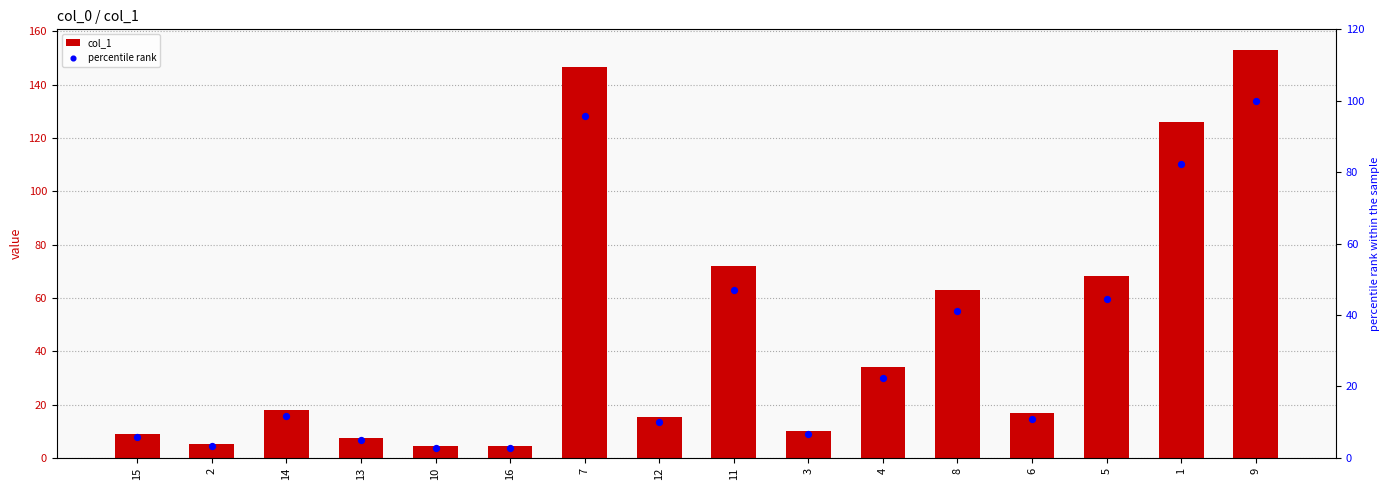

Which series has the largest total across all categories?

col_1